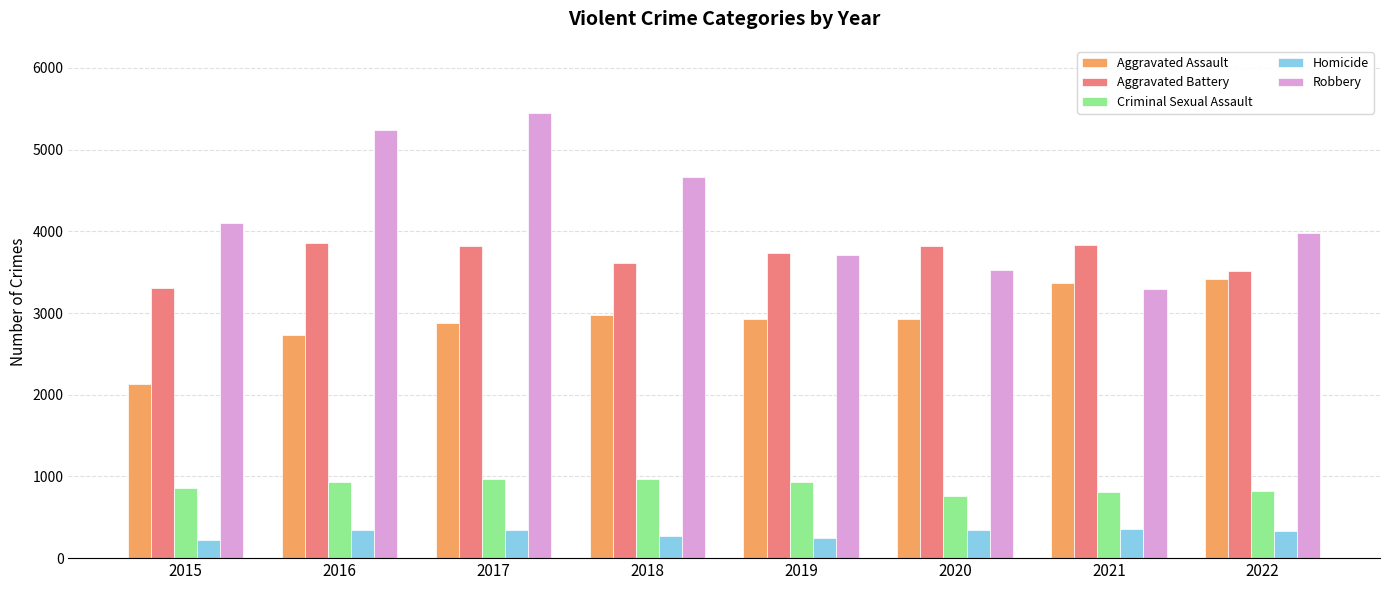

The Criminal Sexual Assault series shows 809 at 2021. True or false?

True